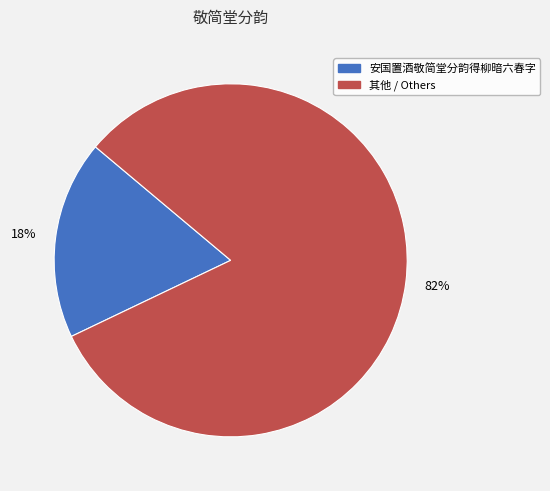

To the nearest percent, what is the difference between the largest and smallest slice percentages?

64%